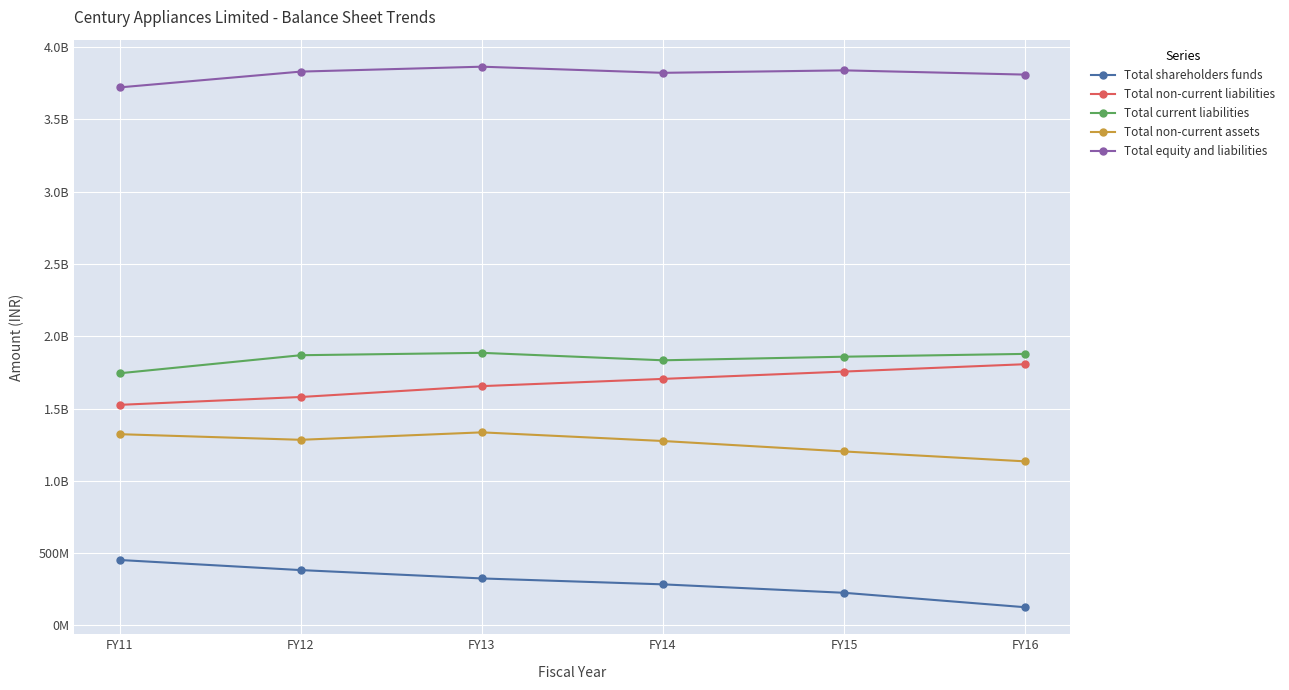

What is the maximum value shown in the chart?

3864438810